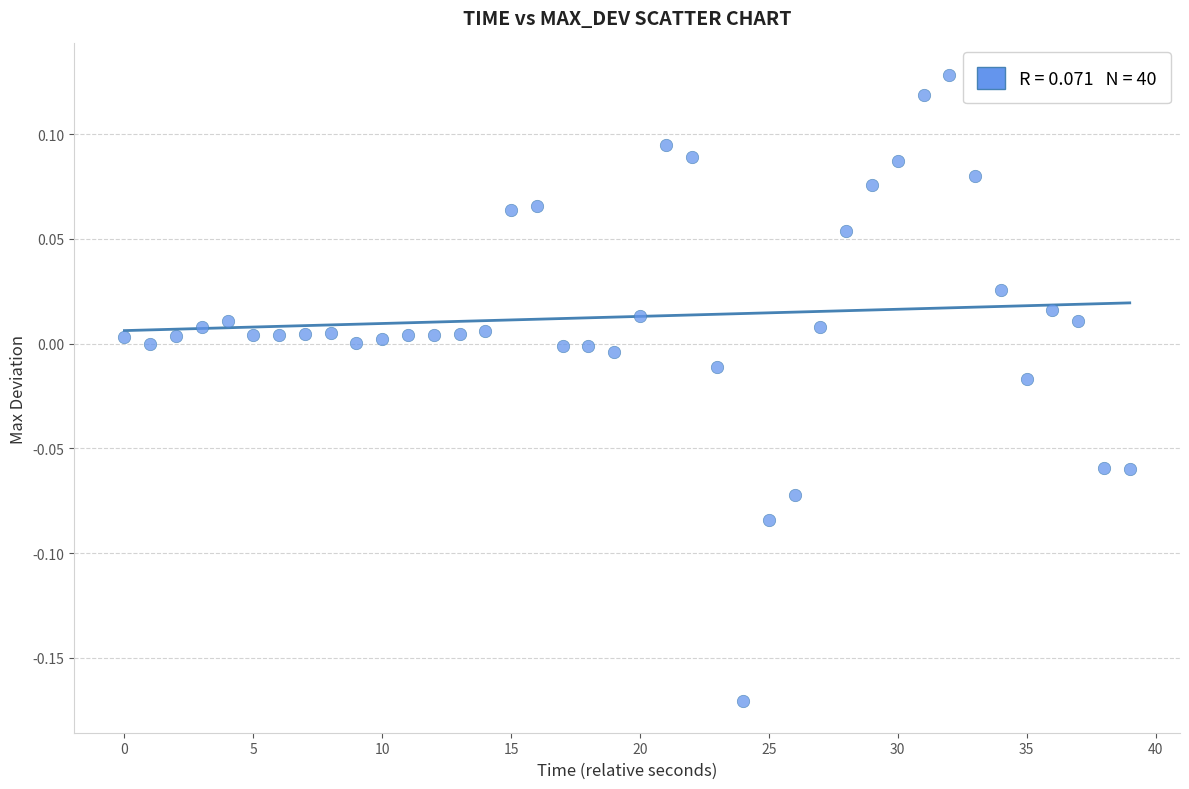

What is the range of Y values (max minus min)?

0.3